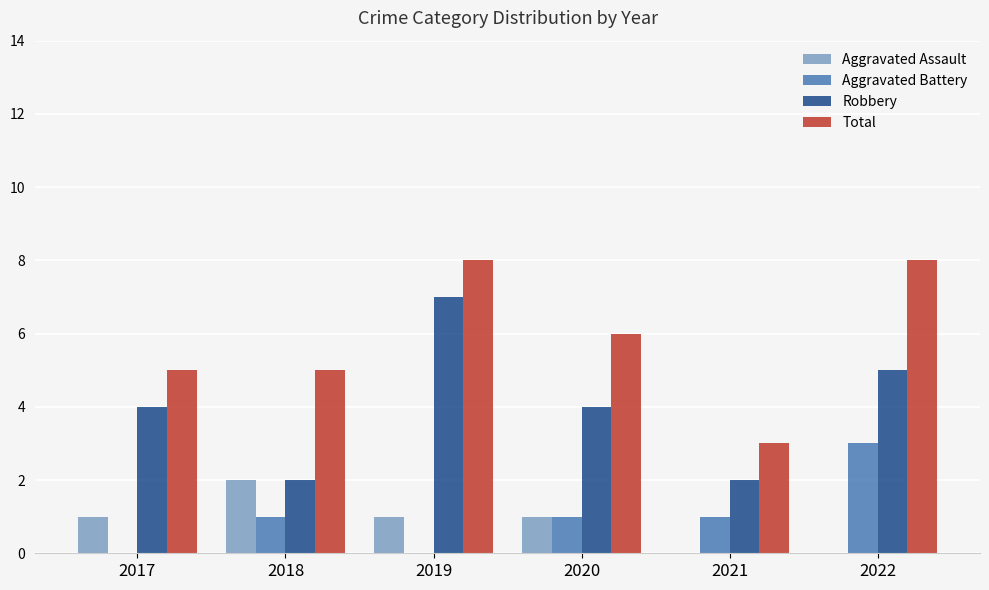

What is the sum of the Aggravated Assault values at 2021 and 2017?

1